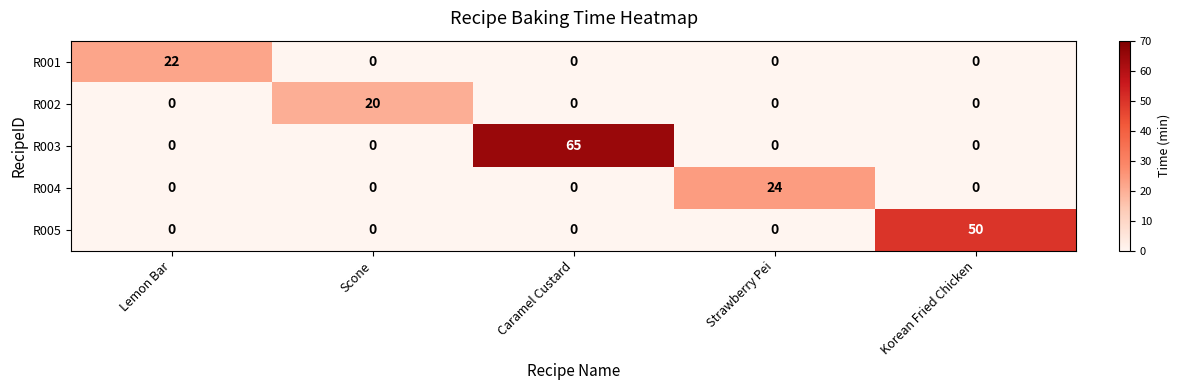

Reading right to left, extract all data points from this chart.

R001: 0	0	0	0	22
R002: 0	0	0	20	0
R003: 0	0	65	0	0
R004: 0	24	0	0	0
R005: 50	0	0	0	0